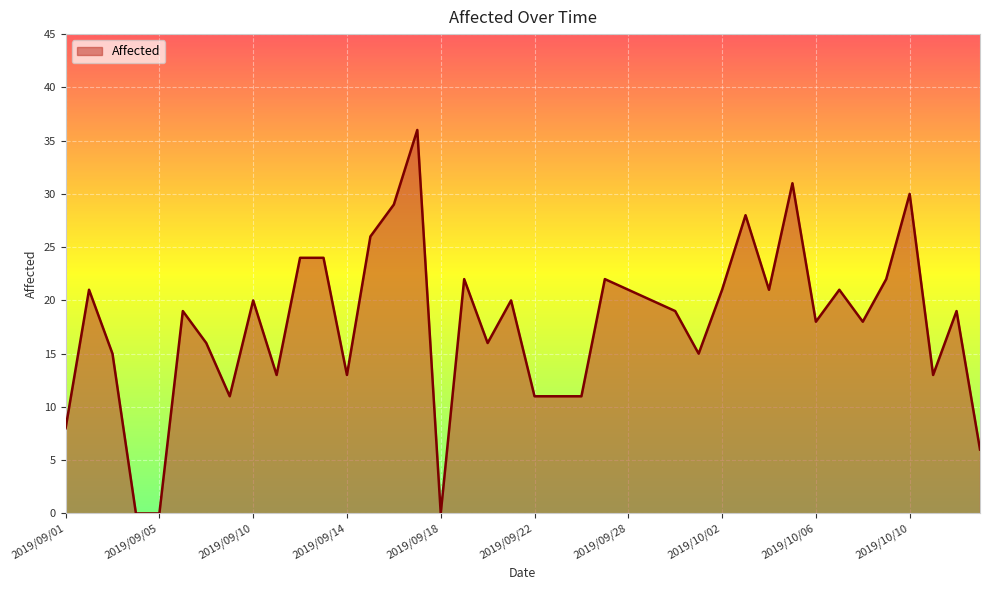

What is the difference between the maximum and minimum values?

36